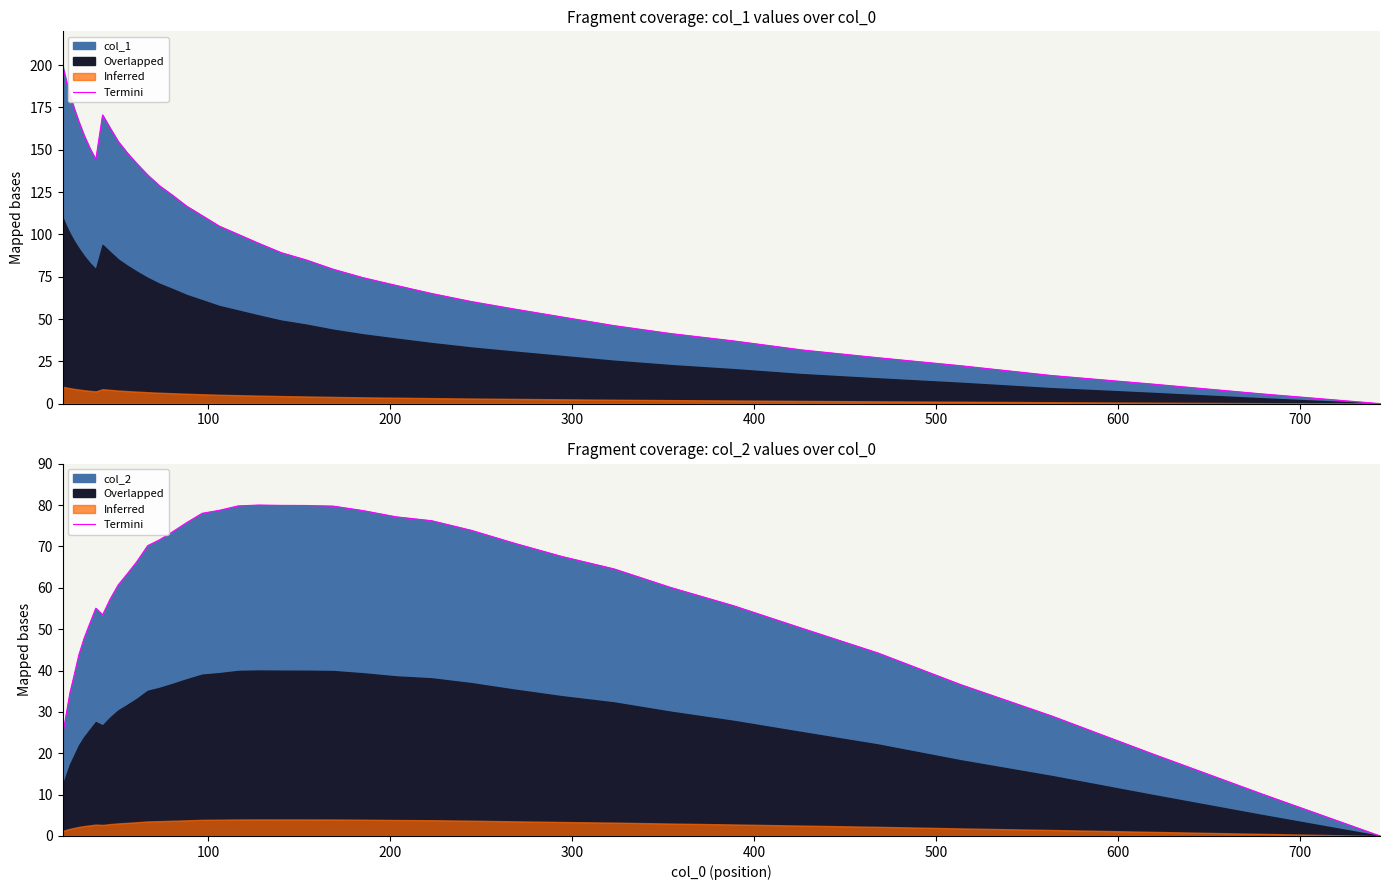

True or false: the data shows 101.6 at 17.

False